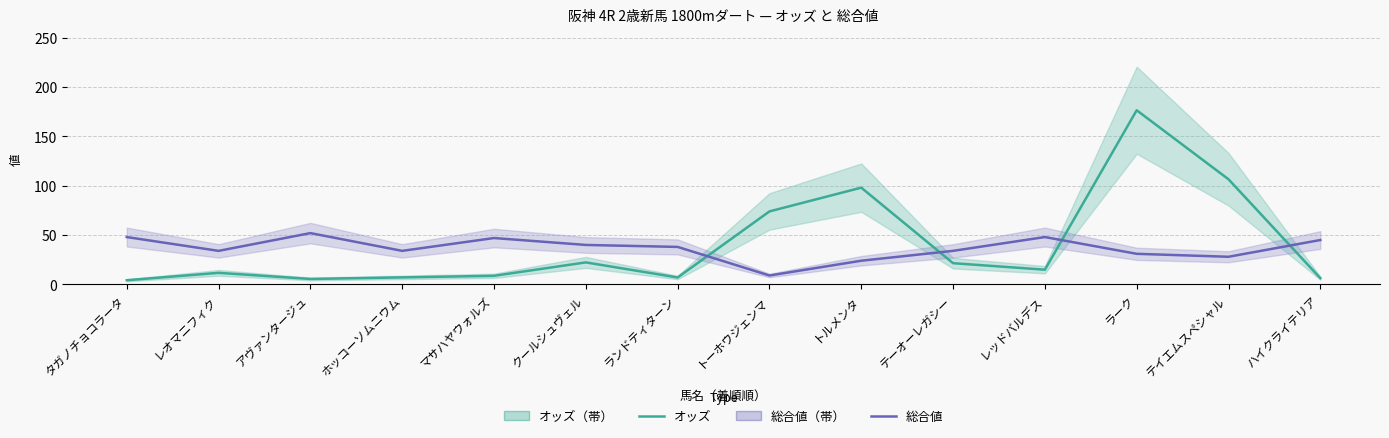

The value of 総合値 at テイエムスペシャル is 43.5. True or false?

False